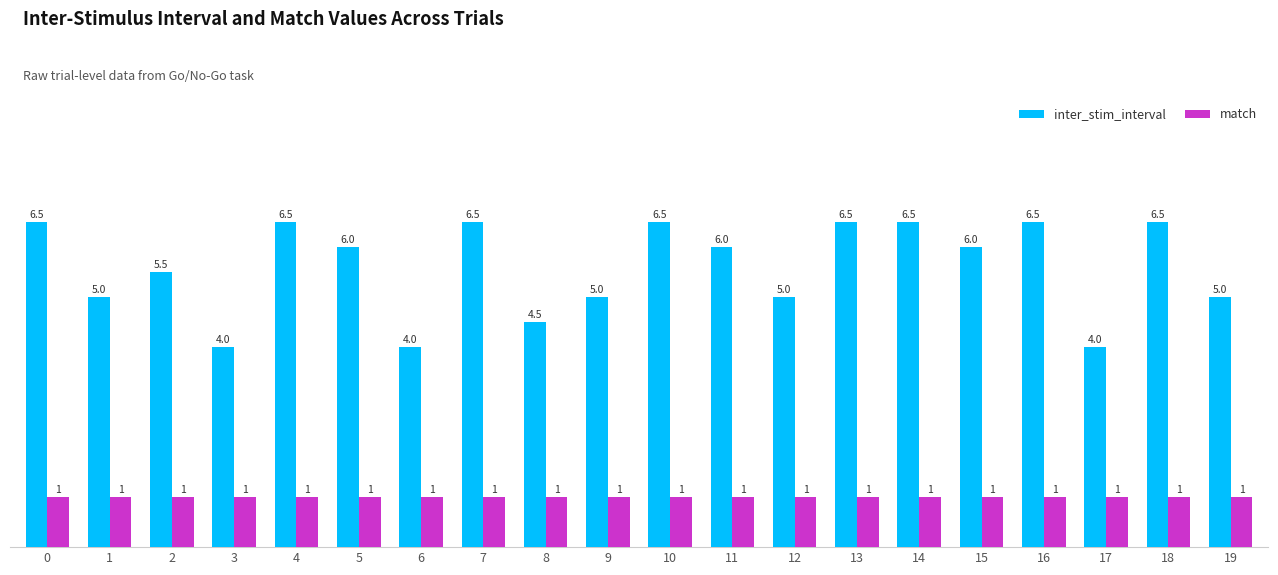

What is the lowest value of the inter_stim_interval series?

4.0